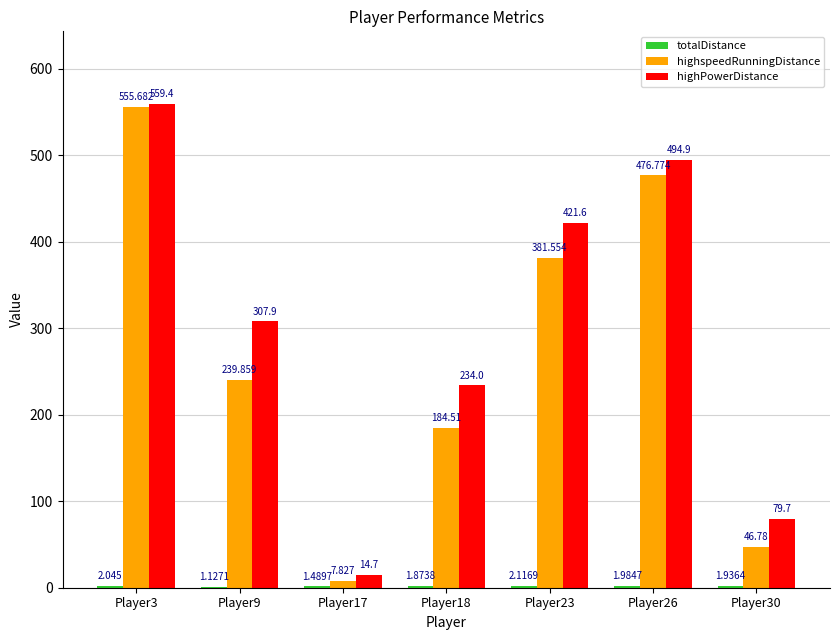

Which series changed the most between Player3 and Player18?

highspeedRunningDistance